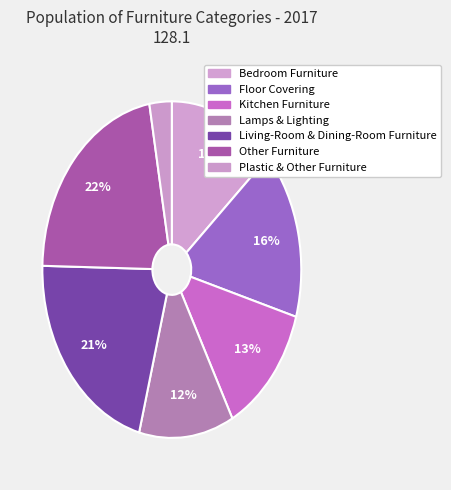

How much of the chart is everything except Other Furniture?

78.1%